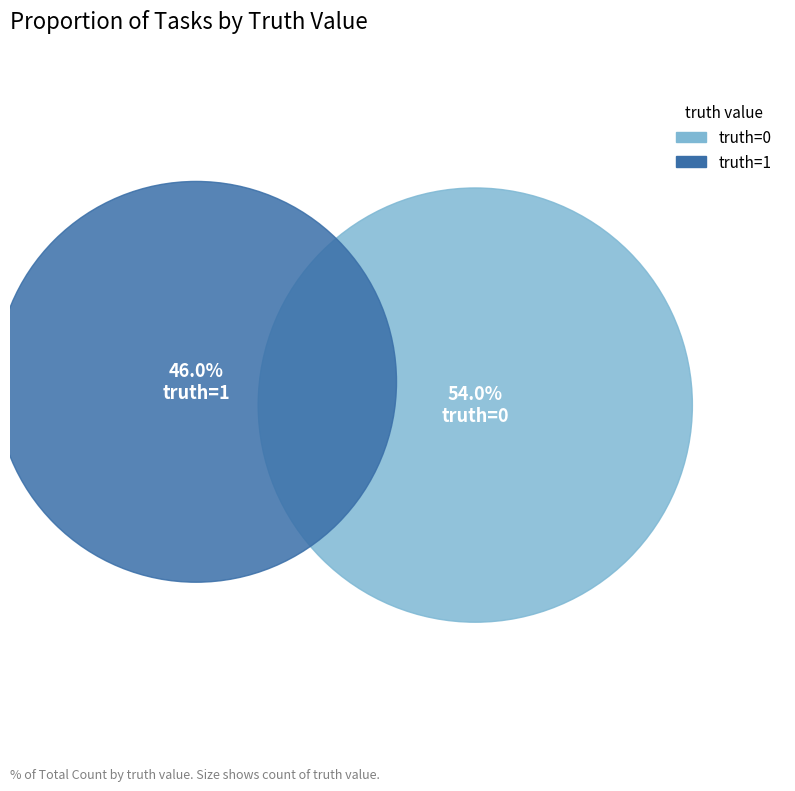

Does 1 account for over 50% of the chart?

No